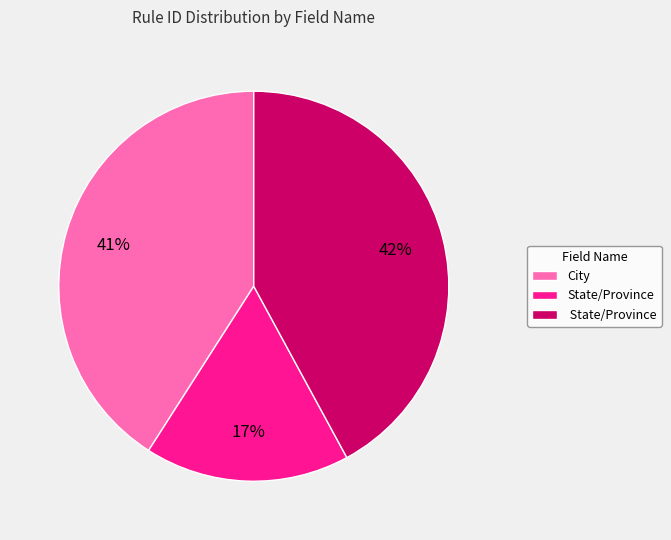

To the nearest percent, what is the difference between the largest and smallest slice percentages?

25%